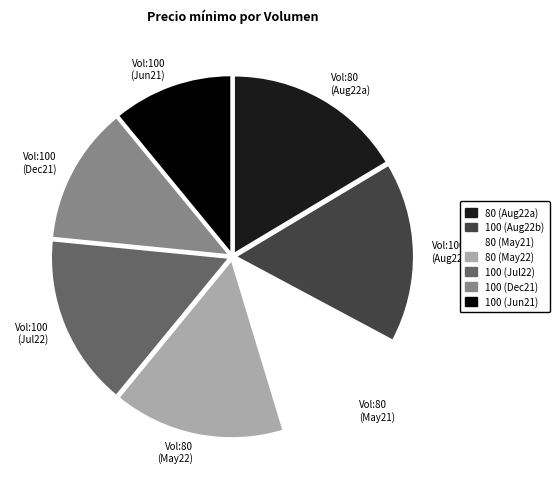

Which category has the smallest portion of the pie?

Vol:100 (Jun21)